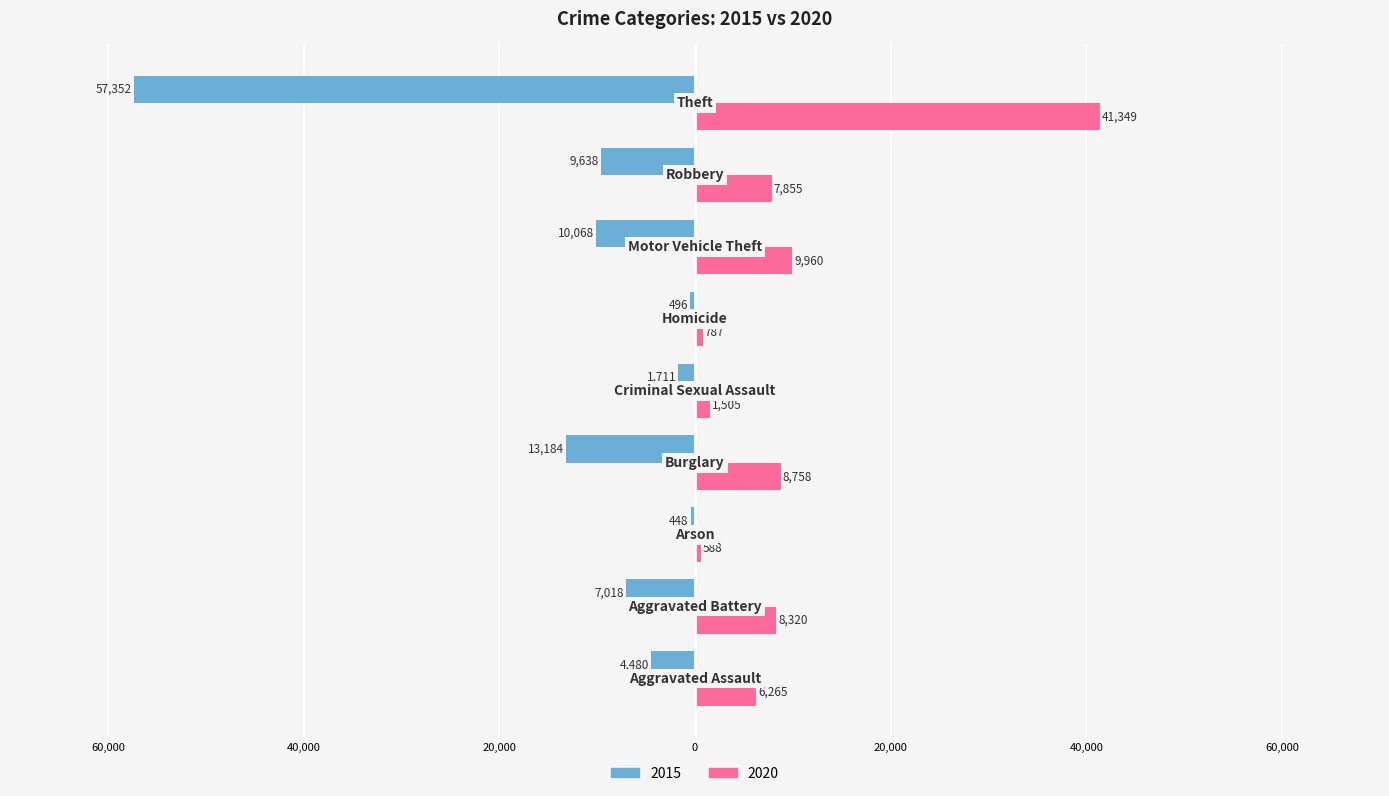

What are all the series names shown in the legend?

2015, 2020